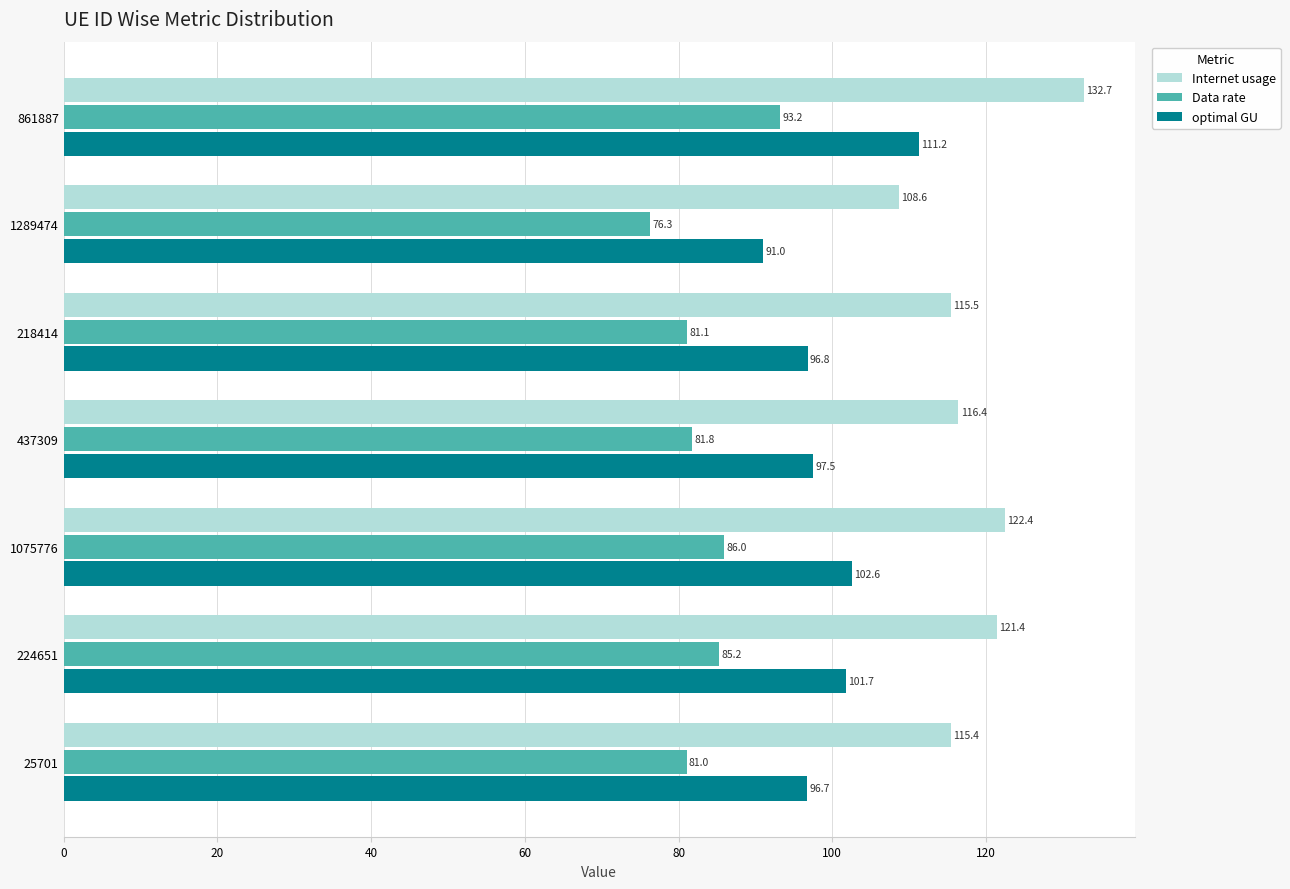

The Internet usage series shows 50.7 at 25701. True or false?

False